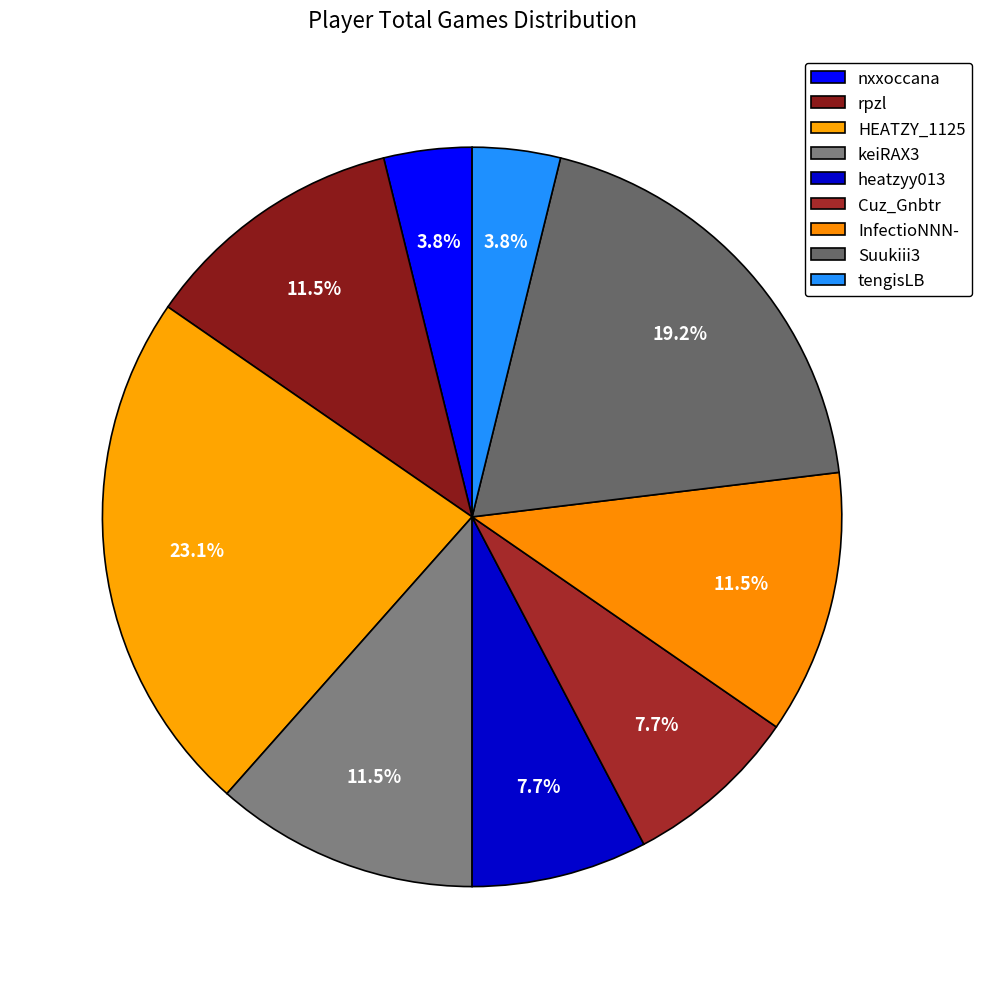

True or false: Suukiii3 accounts for 28% of the total.

False